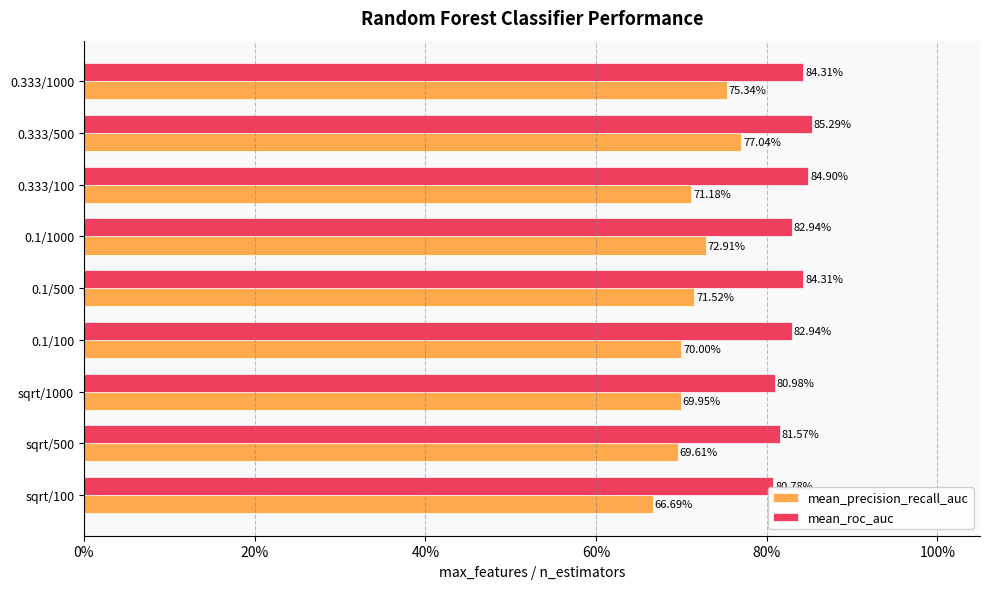

Reading left to right, list all the values displayed in this chart.

mean_precision_recall_auc: 0.7	0.7	0.7	0.7	0.7	0.7	0.7	0.8	0.8
mean_roc_auc: 0.8	0.8	0.8	0.8	0.8	0.8	0.8	0.9	0.8